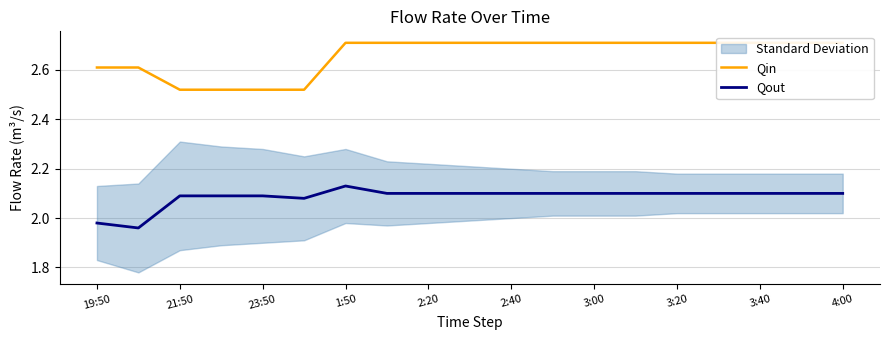

What are all the series names shown in the legend?

Qin, Qout